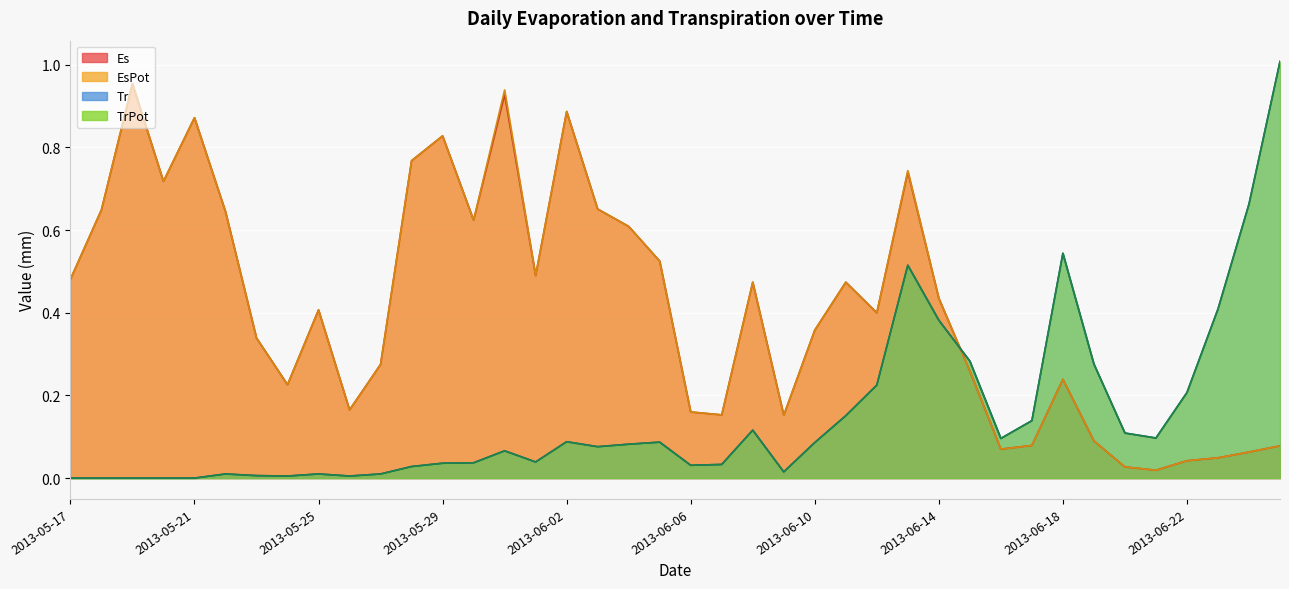

What is the total value across all series at 2013-05-29?

1.7